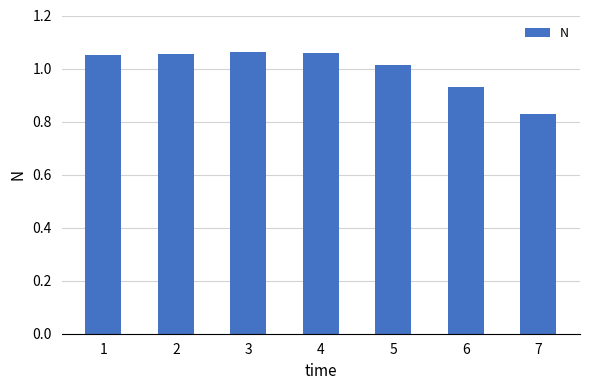

Which has a higher value, 5 or 6?

5